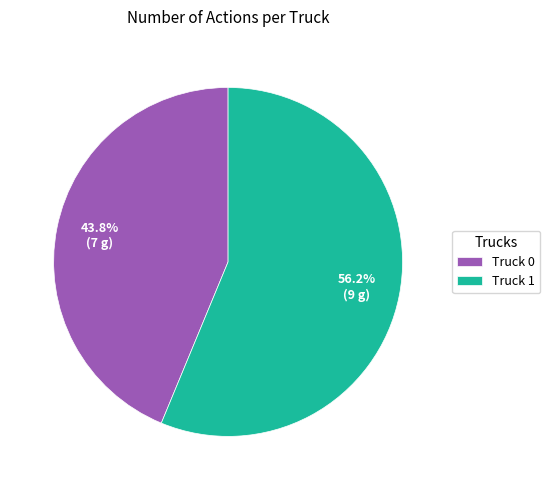

Is Truck 1 the majority of the pie?

Yes